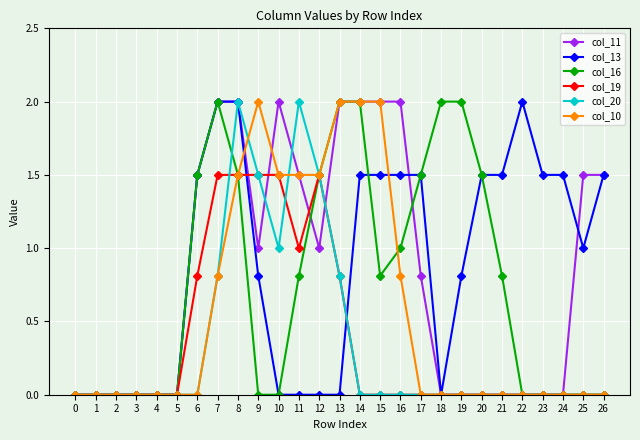

What is the value of the col_20 point at the 9th from the left?

2.0